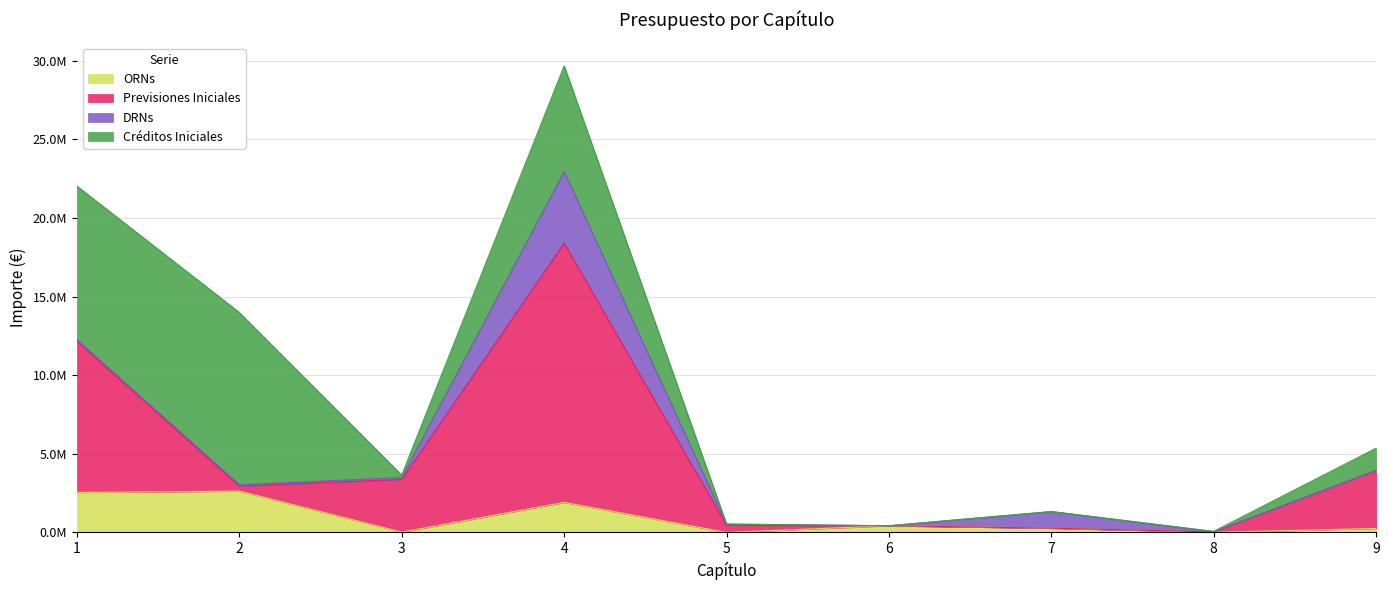

Does the chart display data point markers on the line(s)?

No